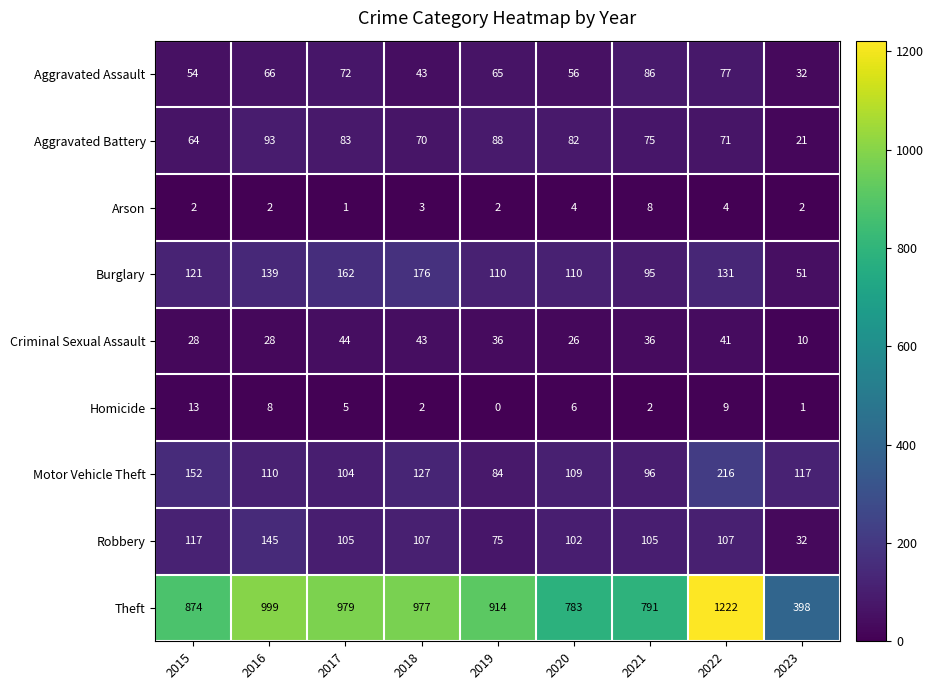

What is the difference between the maximum and minimum values in the Aggravated Battery series?

72